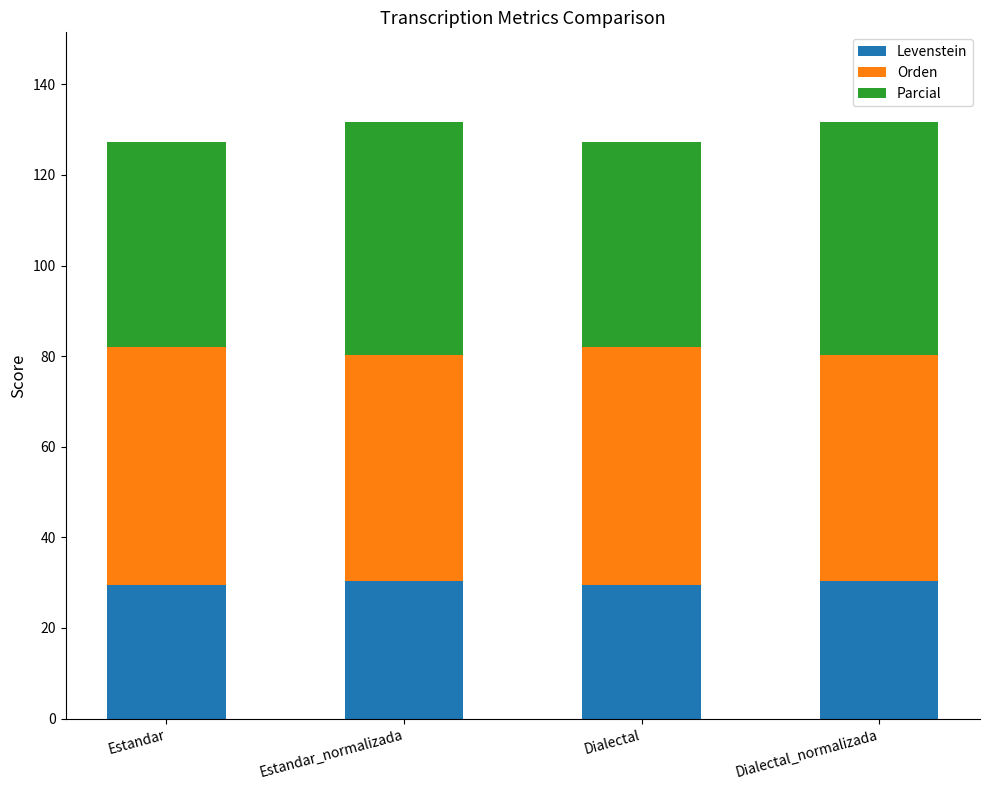

Reading left to right, what are the values for Levenstein?

Estandar=29.5	Estandar_normalizada=30.5	Dialectal=29.5	Dialectal_normalizada=30.5